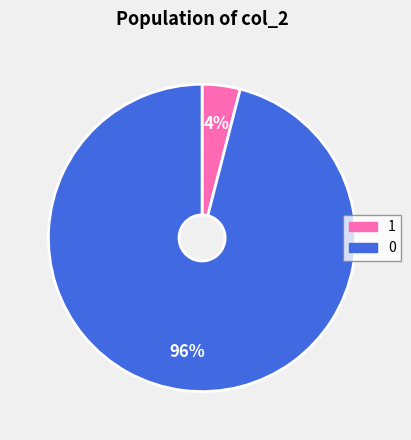

Which slice is the smallest?

1